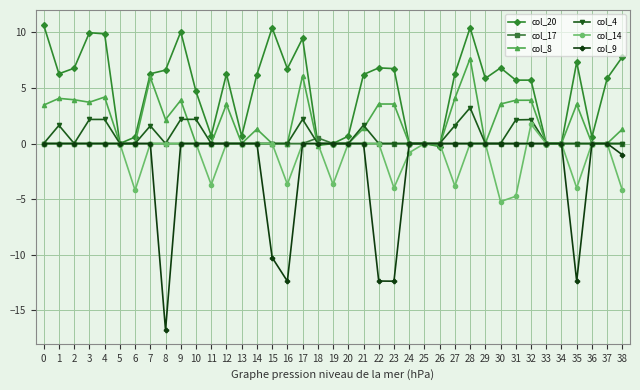

True or false: col_4 has more than 0 points higher than both neighbors.

True